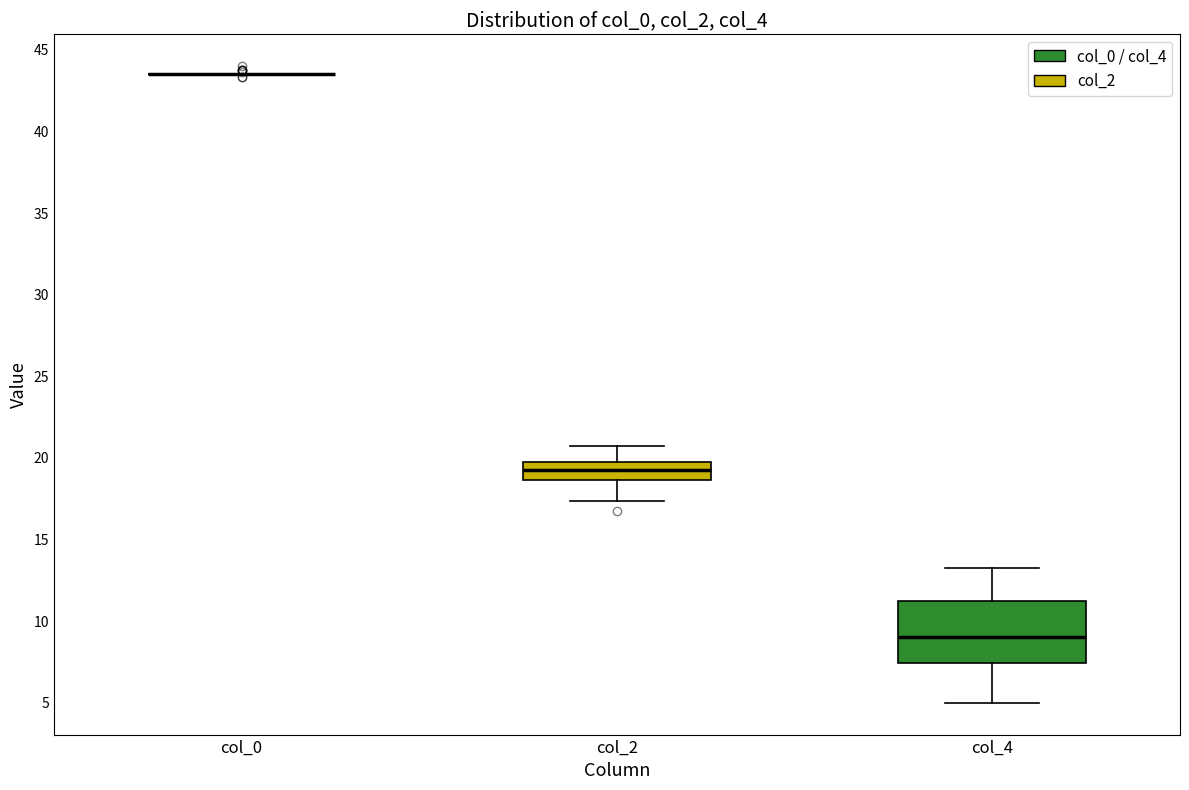

Reading left to right, transcribe this box plot: for each box, give where its median line is, the range the box spans, and where its two whiskers end, as read against the y-axis. The values are not printed on the chart, so give them approximately, as read against the axis.

col_0: box collapsed to a line at 43.5, whiskers 43.5 to 43.5
col_2: median 19.5, box 18.5 to 20.0, whiskers 17.5 to 21.0
col_4: median 9.0, box 7.5 to 11.5, whiskers 5.0 to 13.5